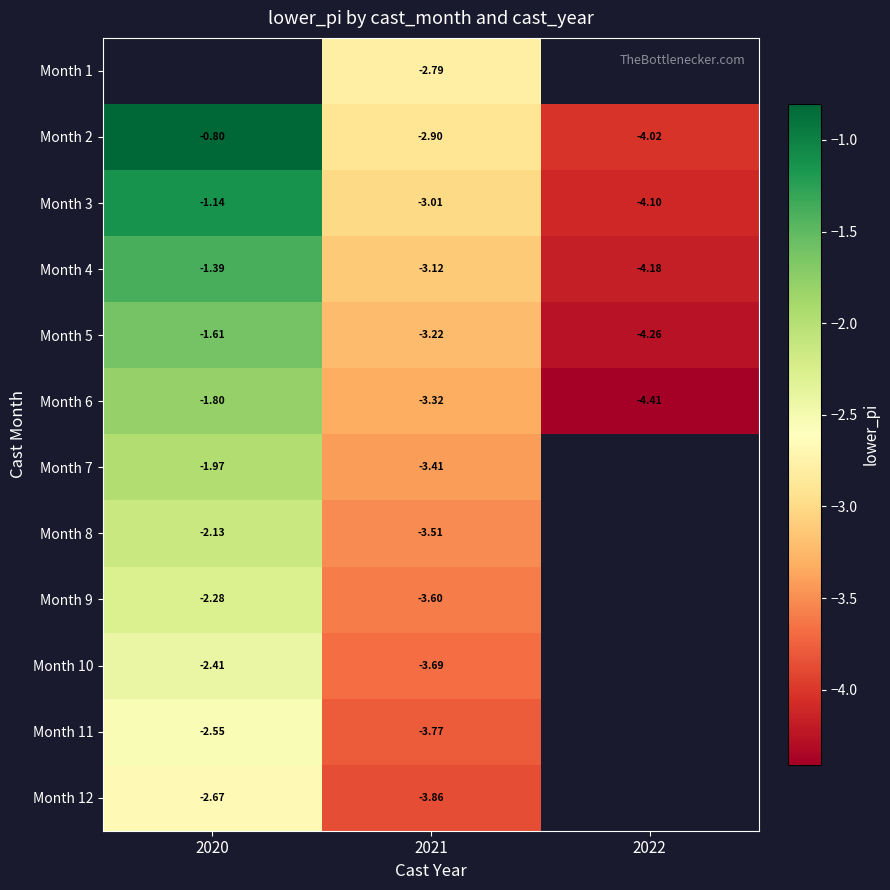

At which category does the chart reach its minimum across all series?

2022